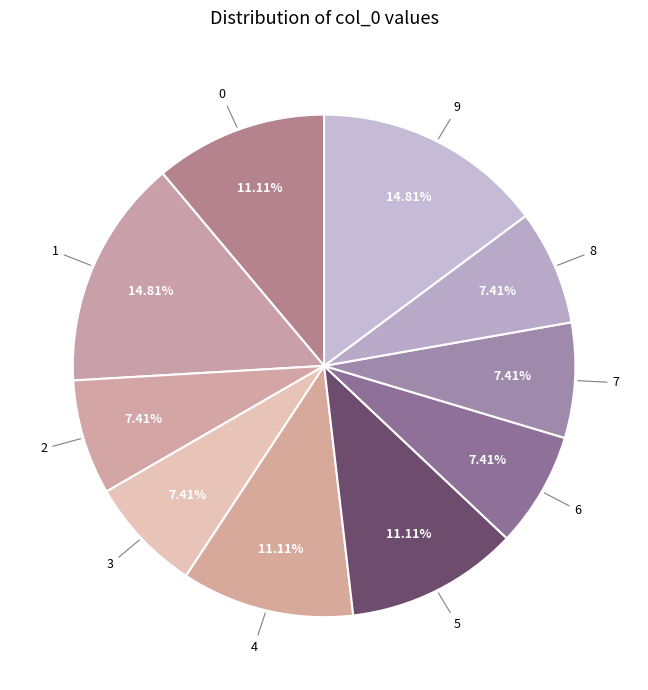

Count the number of slices in the pie.

10